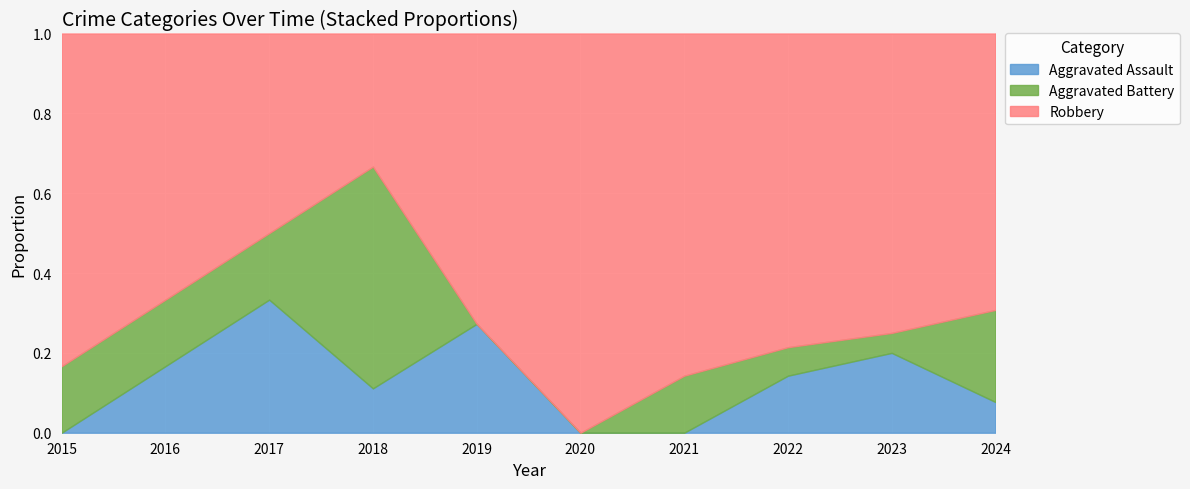

What is the total value across all series at 2022?

1.0